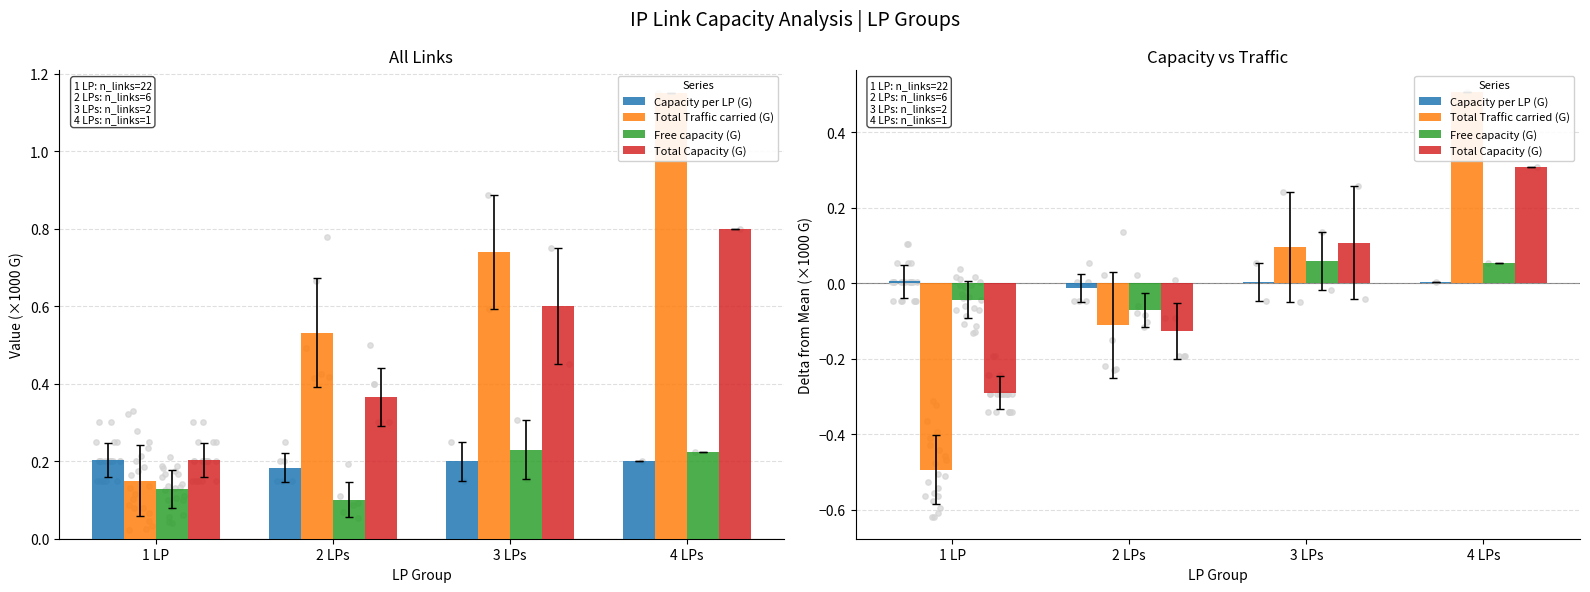

Is the value of Free capacity (G) at 2 LPs greater than the value of Total Traffic carried (G) at 2 LPs?

Yes